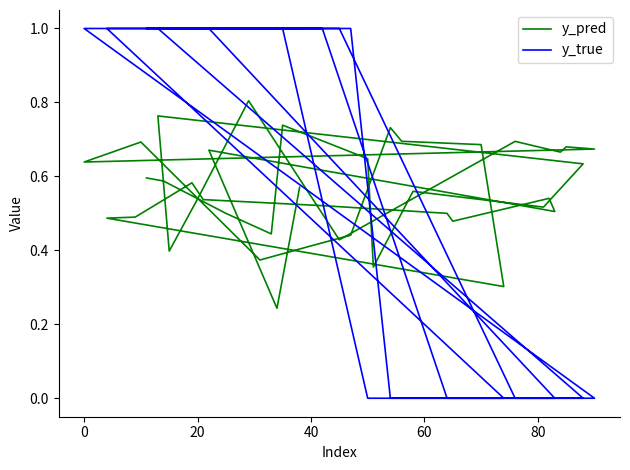

Does the chart have visible grid lines?

No